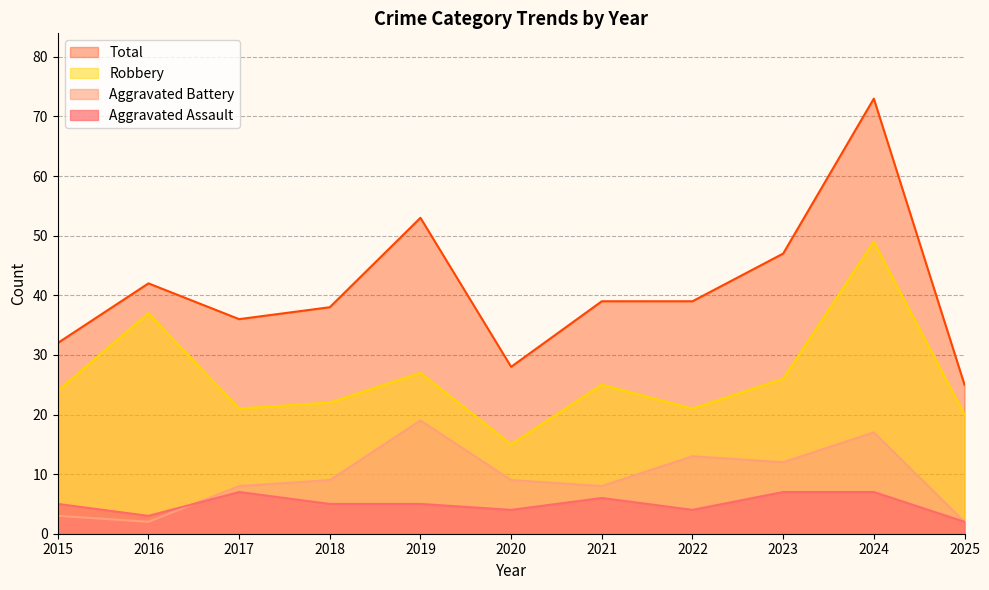

What is the difference between the Robbery values at 2019 and 2020?

12